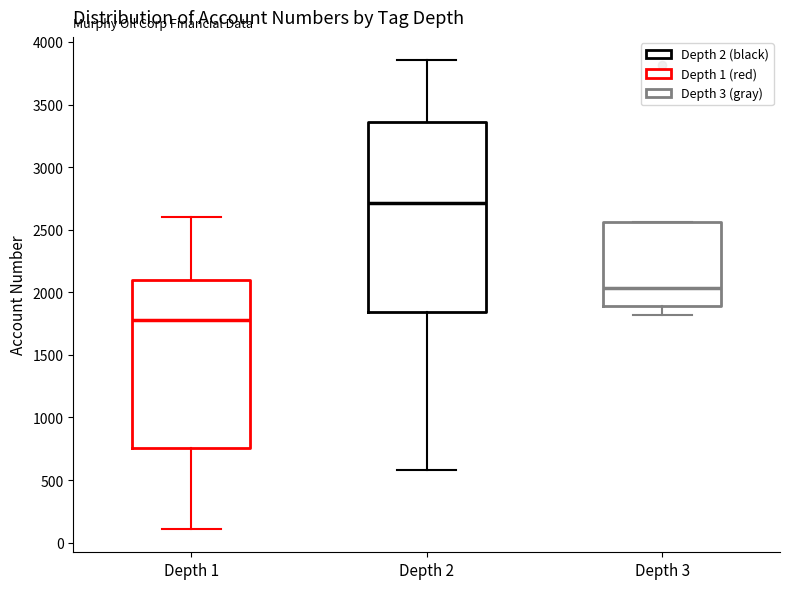

Which box's median line is the highest?

Depth 2